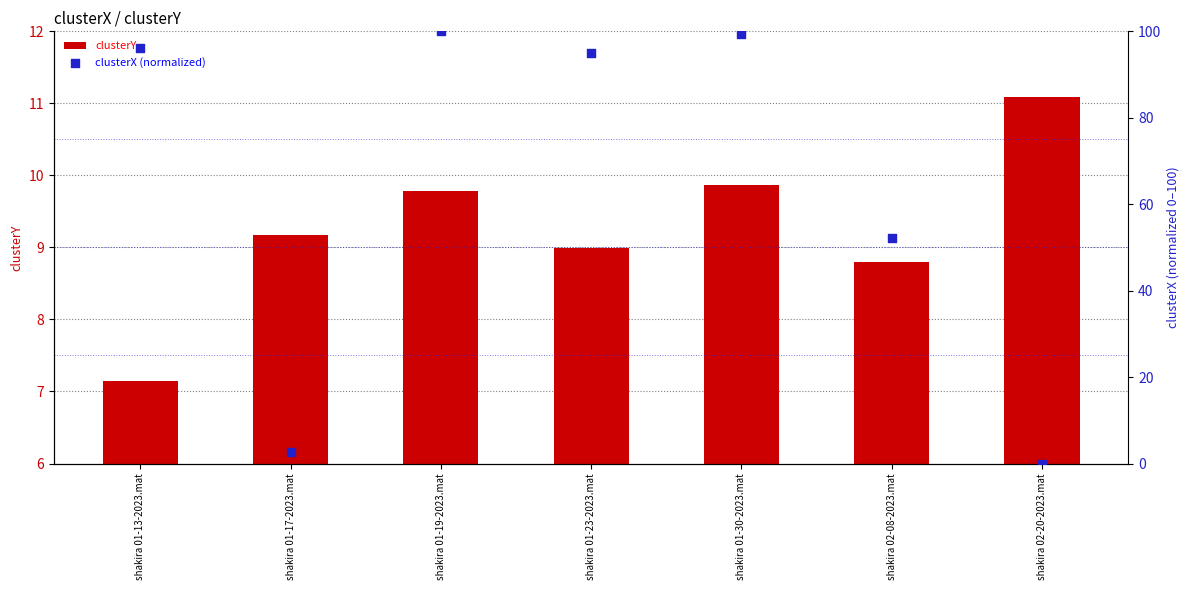

Is the value of clusterY at shakira 01-17-2023.mat greater than the value of clusterX (normalized) at shakira 01-17-2023.mat?

Yes